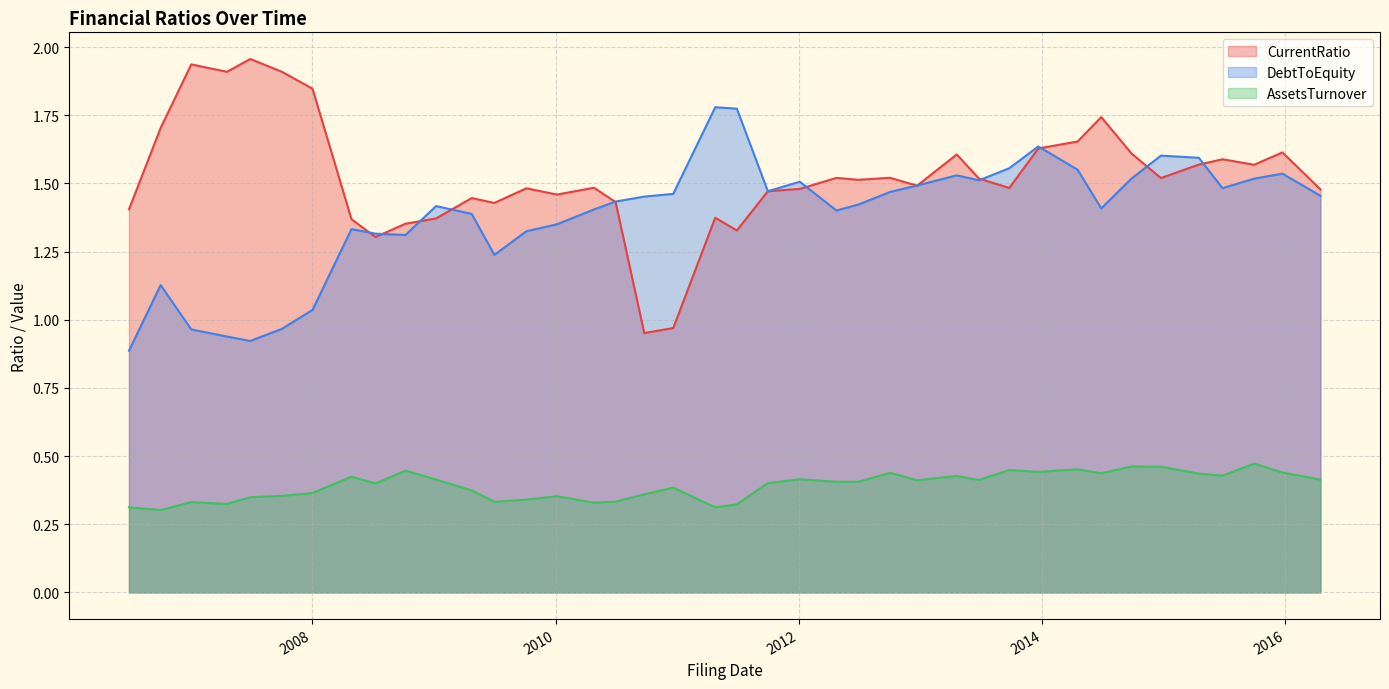

Reading left to right, transcribe all the data shown in this chart.

CurrentRatio: 2006-06-30=1.4	2006-10-03=1.7	2007-01-03=1.9	2007-04-20=1.9	2007-06-29=2.0	2007-10-02=1.9	2008-01-02=1.8	2008-04-28=1.4	2008-07-09=1.3	2008-10-07=1.4	2009-01-07=1.4	2009-04-24=1.4	2009-07-01=1.4	2009-10-05=1.5	2010-01-05=1.5	2010-04-26=1.5	2010-06-30=1.4	2010-09-24=1.0	2010-12-20=1.0	2011-04-25=1.4	2011-06-29=1.3	2011-09-30=1.5	2012-01-04=1.5	2012-04-23=1.5	2012-06-28=1.5	2012-10-01=1.5	2012-12-21=1.5	2013-04-19=1.6	2013-06-25=1.5	2013-09-24=1.5	2013-12-20=1.6	2014-04-17=1.7	2014-06-27=1.7	2014-09-26=1.6	2014-12-23=1.5	2015-04-16=1.6	2015-06-26=1.6	2015-09-29=1.6	2015-12-23=1.6	2016-04-15=1.5
DebtToEquity: 2006-06-30=0.9	2006-10-03=1.1	2007-01-03=1.0	2007-04-20=0.9	2007-06-29=0.9	2007-10-02=1.0	2008-01-02=1.0	2008-04-28=1.3	2008-07-09=1.3	2008-10-07=1.3	2009-01-07=1.4	2009-04-24=1.4	2009-07-01=1.2	2009-10-05=1.3	2010-01-05=1.3	2010-04-26=1.4	2010-06-30=1.4	2010-09-24=1.5	2010-12-20=1.5	2011-04-25=1.8	2011-06-29=1.8	2011-09-30=1.5	2012-01-04=1.5	2012-04-23=1.4	2012-06-28=1.4	2012-10-01=1.5	2012-12-21=1.5	2013-04-19=1.5	2013-06-25=1.5	2013-09-24=1.6	2013-12-20=1.6	2014-04-17=1.6	2014-06-27=1.4	2014-09-26=1.5	2014-12-23=1.6	2015-04-16=1.6	2015-06-26=1.5	2015-09-29=1.5	2015-12-23=1.5	2016-04-15=1.5
AssetsTurnover: 2006-06-30=0.3	2006-10-03=0.3	2007-01-03=0.3	2007-04-20=0.3	2007-06-29=0.3	2007-10-02=0.4	2008-01-02=0.4	2008-04-28=0.4	2008-07-09=0.4	2008-10-07=0.4	2009-01-07=0.4	2009-04-24=0.4	2009-07-01=0.3	2009-10-05=0.3	2010-01-05=0.4	2010-04-26=0.3	2010-06-30=0.3	2010-09-24=0.4	2010-12-20=0.4	2011-04-25=0.3	2011-06-29=0.3	2011-09-30=0.4	2012-01-04=0.4	2012-04-23=0.4	2012-06-28=0.4	2012-10-01=0.4	2012-12-21=0.4	2013-04-19=0.4	2013-06-25=0.4	2013-09-24=0.4	2013-12-20=0.4	2014-04-17=0.5	2014-06-27=0.4	2014-09-26=0.5	2014-12-23=0.5	2015-04-16=0.4	2015-06-26=0.4	2015-09-29=0.5	2015-12-23=0.4	2016-04-15=0.4